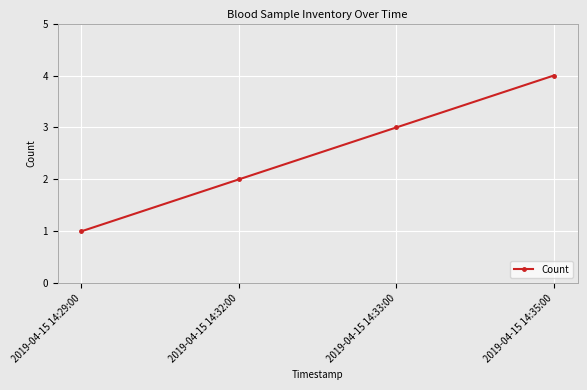

List the labels in order of value, smallest first.

2019-04-15 14:29:00, 2019-04-15 14:32:00, 2019-04-15 14:33:00, 2019-04-15 14:35:00